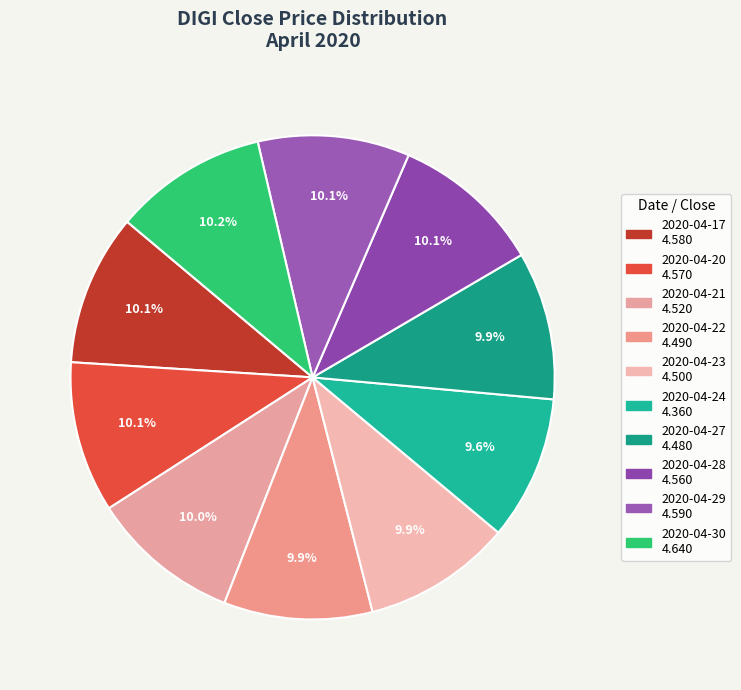

Is there a majority slice in this chart?

No